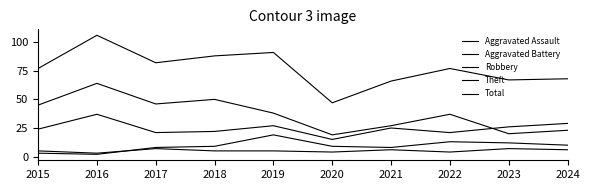

Does the chart display data point markers on the line(s)?

No